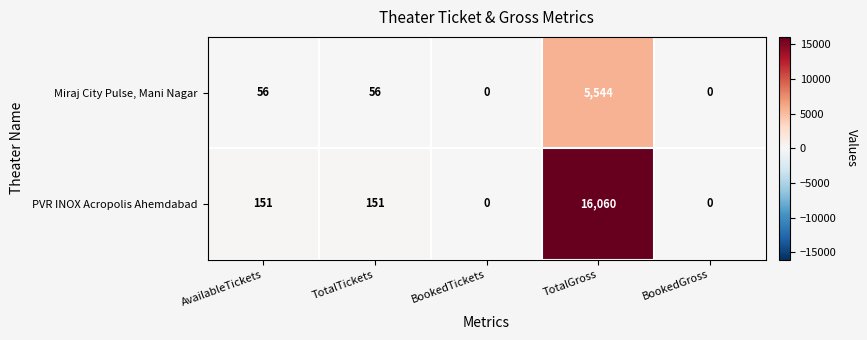

What is the greatest value displayed?

16060